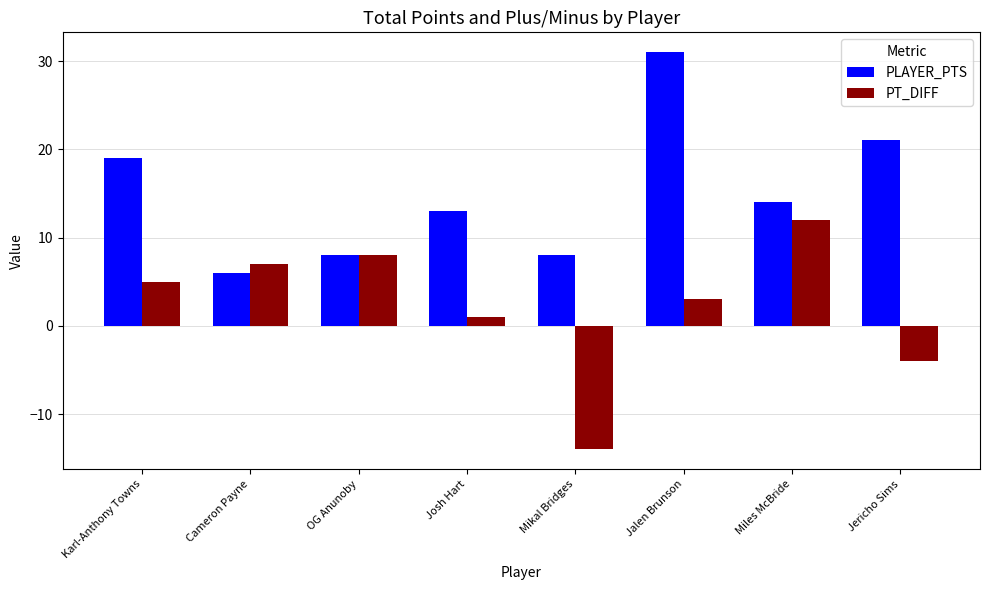

Reading left to right, extract all data points from this chart.

PLAYER_PTS: 19	6	8	13	8	31	14	21
PT_DIFF: 5	7	8	1	-14	3	12	-4